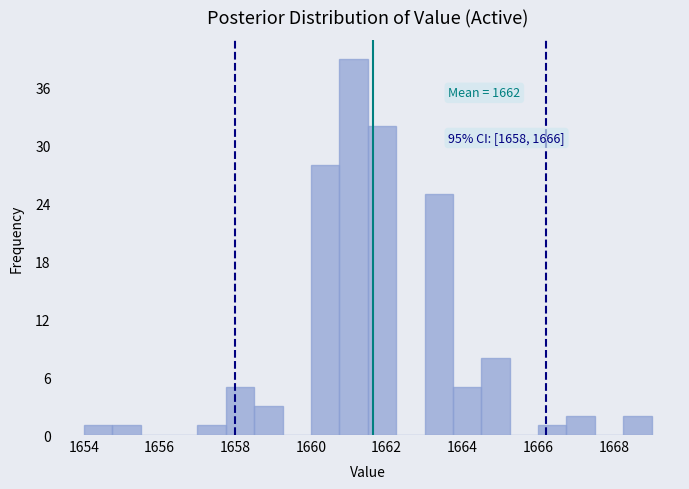

Around what value on the x-axis is the tallest bar? Give the approximate position of its centre, as read against the axis.

1661.2